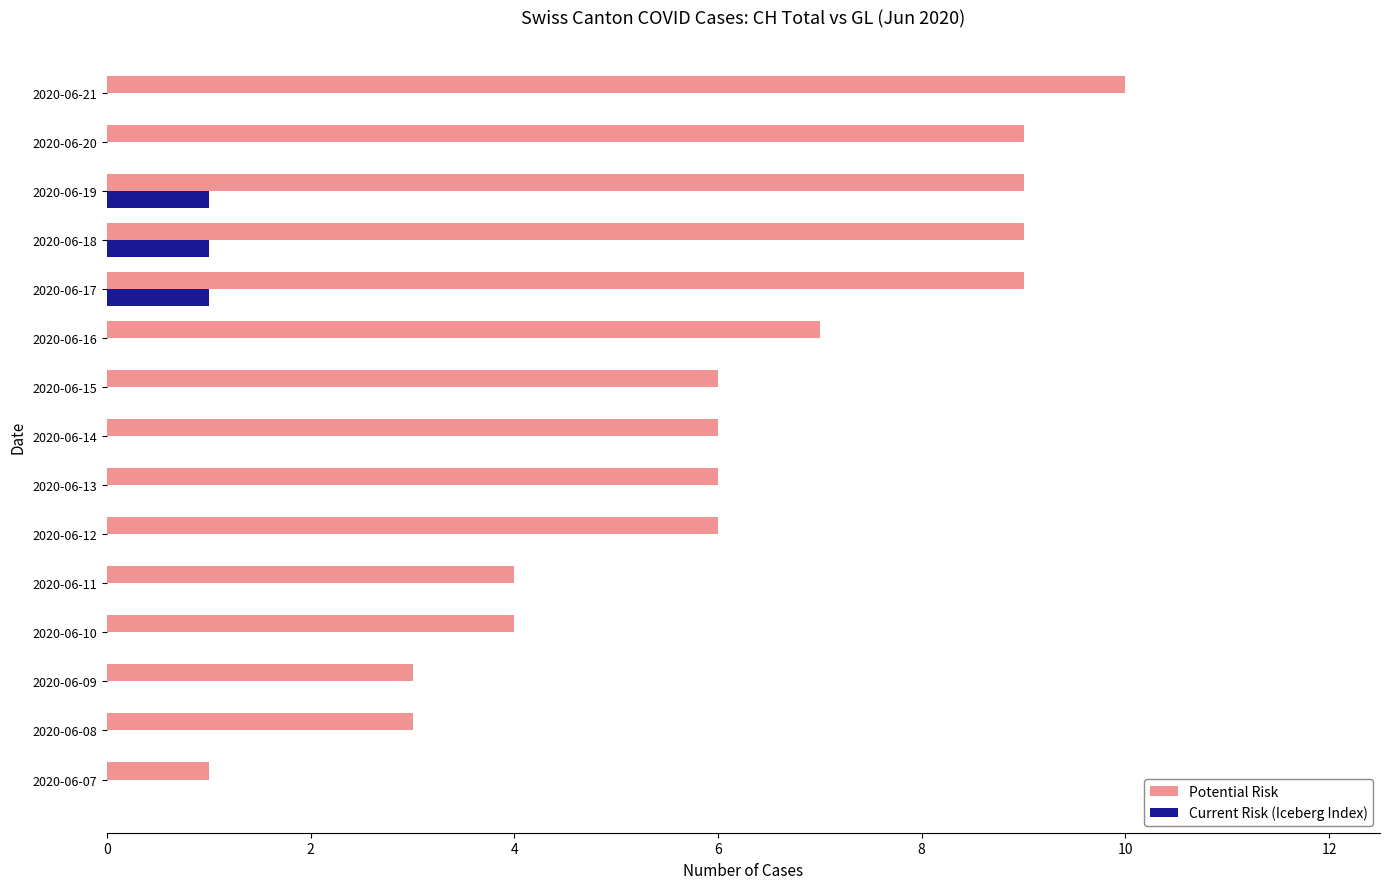

Is it true that Current Risk (Iceberg Index) equals 0 at 2020-06-11?

True